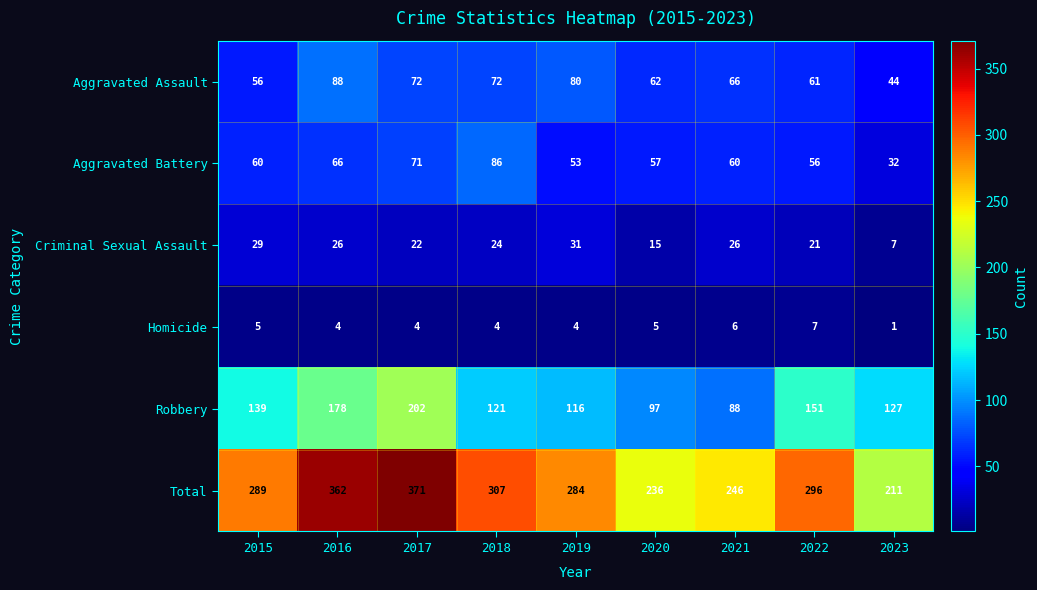

Which category has the lowest value across all series?

2023